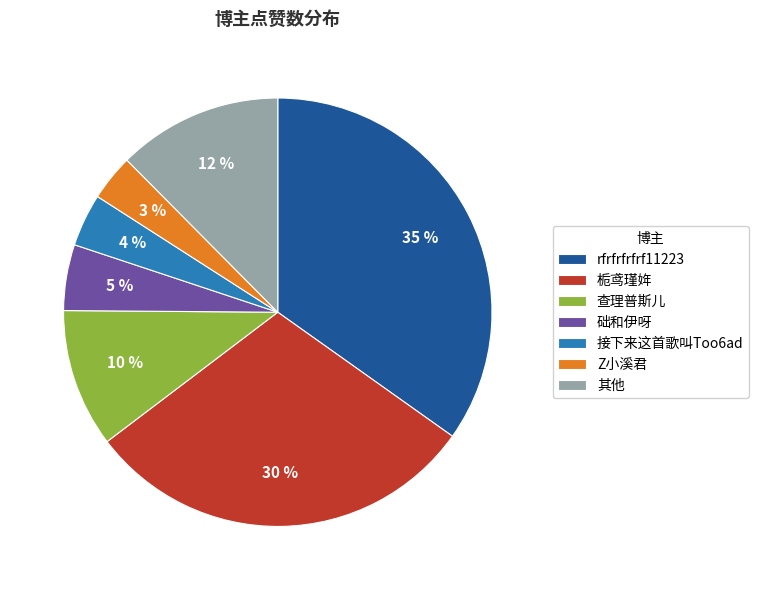

Is the sum of 接下来这首歌叫Too6ad and 其他 greater than half?

No